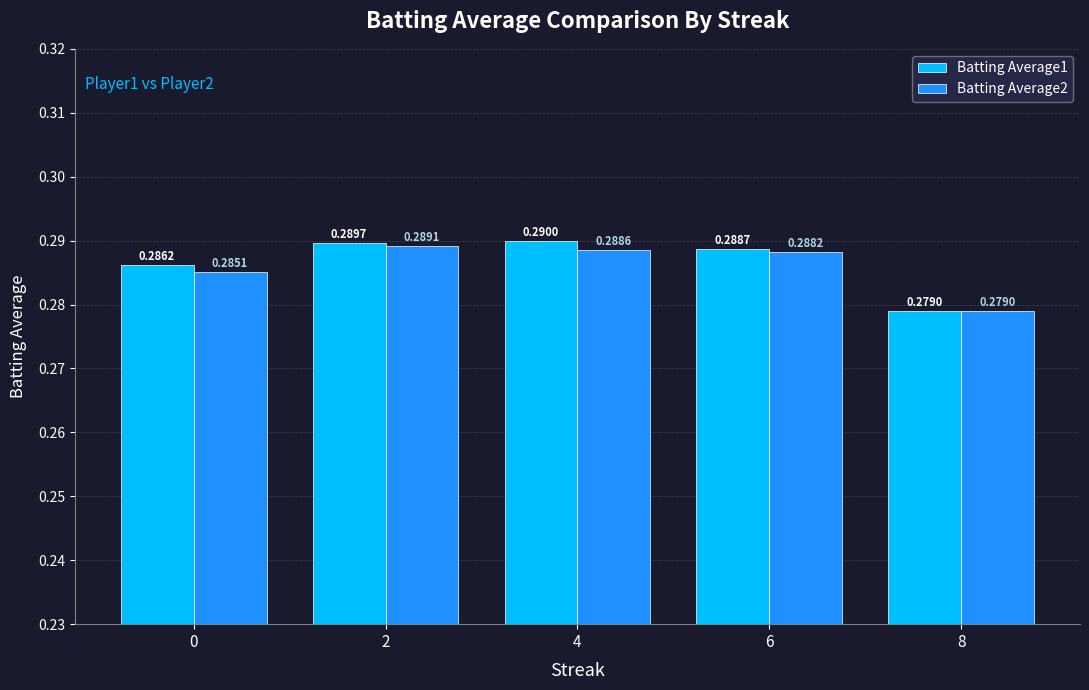

At how many categories does at least one series exceed 0?

5